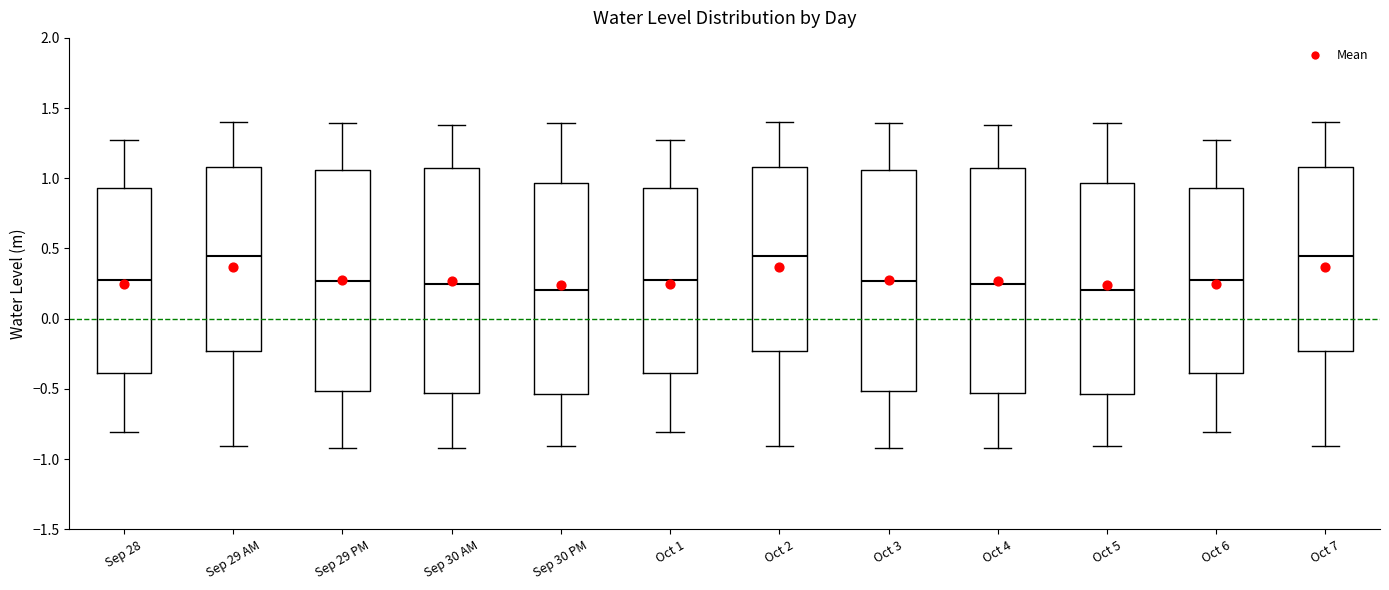

Where is the lower edge of the box for Sep 29 PM on the y-axis? The values are not printed on the chart, so give them approximately, as read against the axis.

-0.50